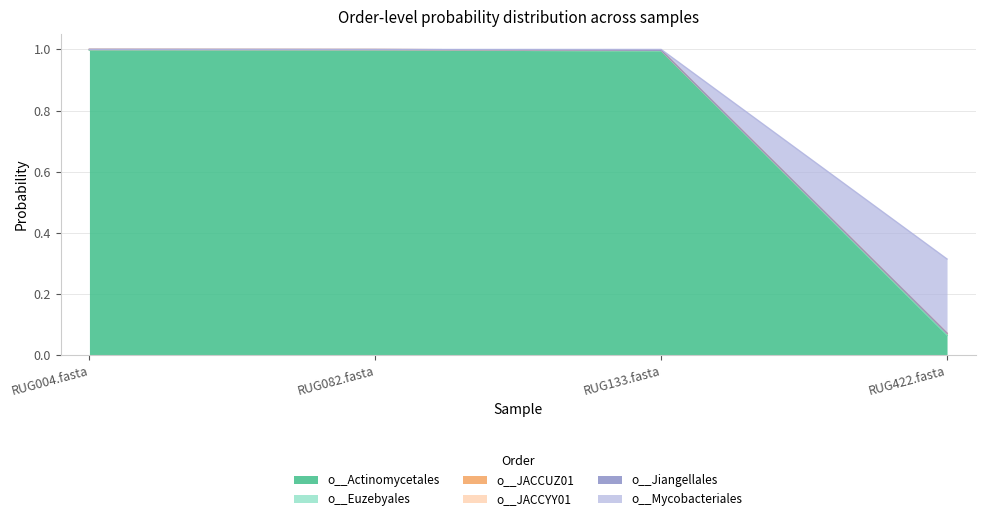

Which category has the highest value in the o__Euzebyales series?

RUG004.fasta